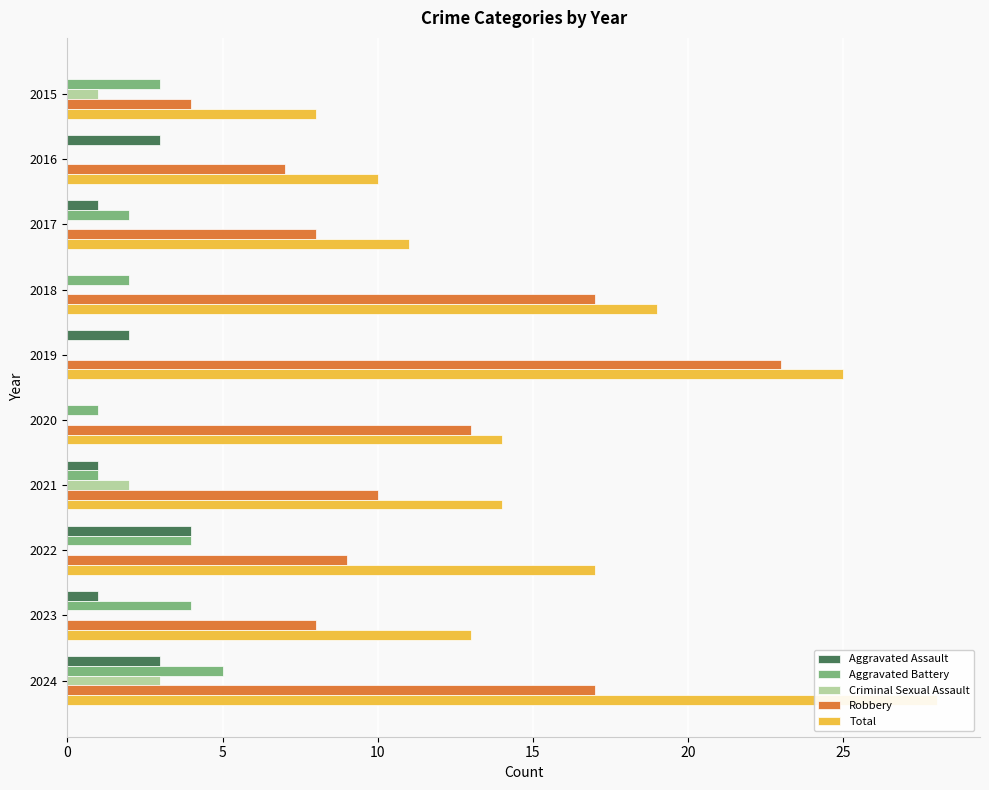

What is the maximum value for Criminal Sexual Assault?

3